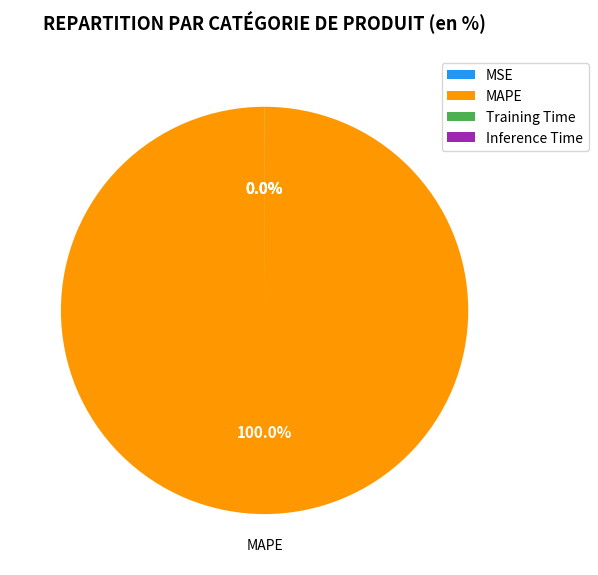

Is there any slice that represents more than half of the pie?

Yes